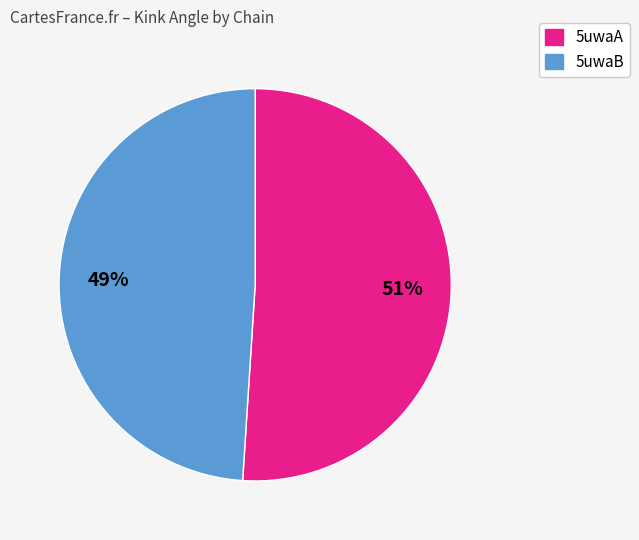

Which category has the smallest portion of the pie?

5uwaB